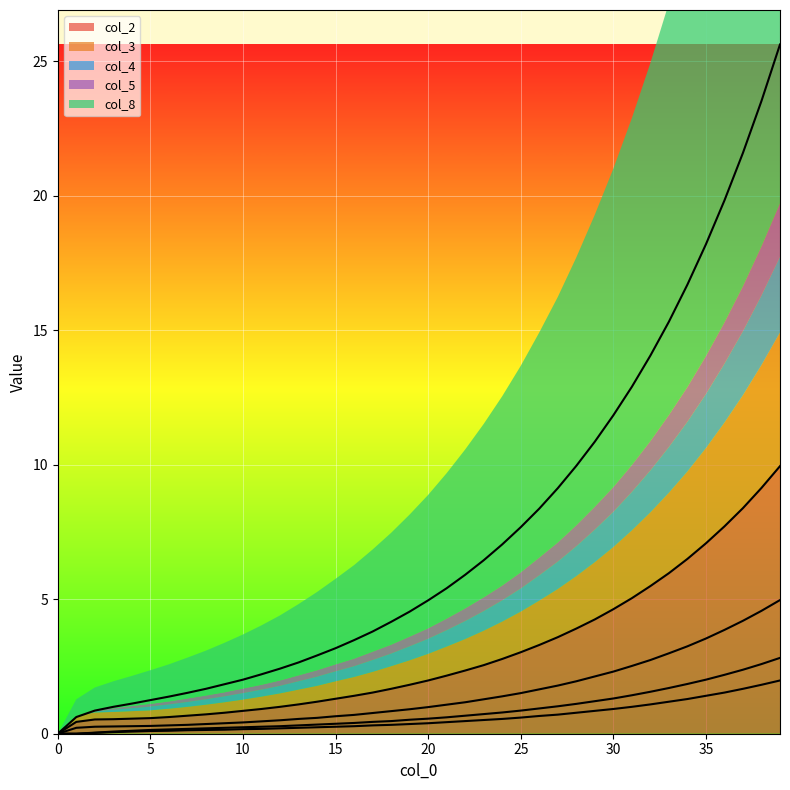

The col_4 series shows 0.2 at 6. True or false?

True